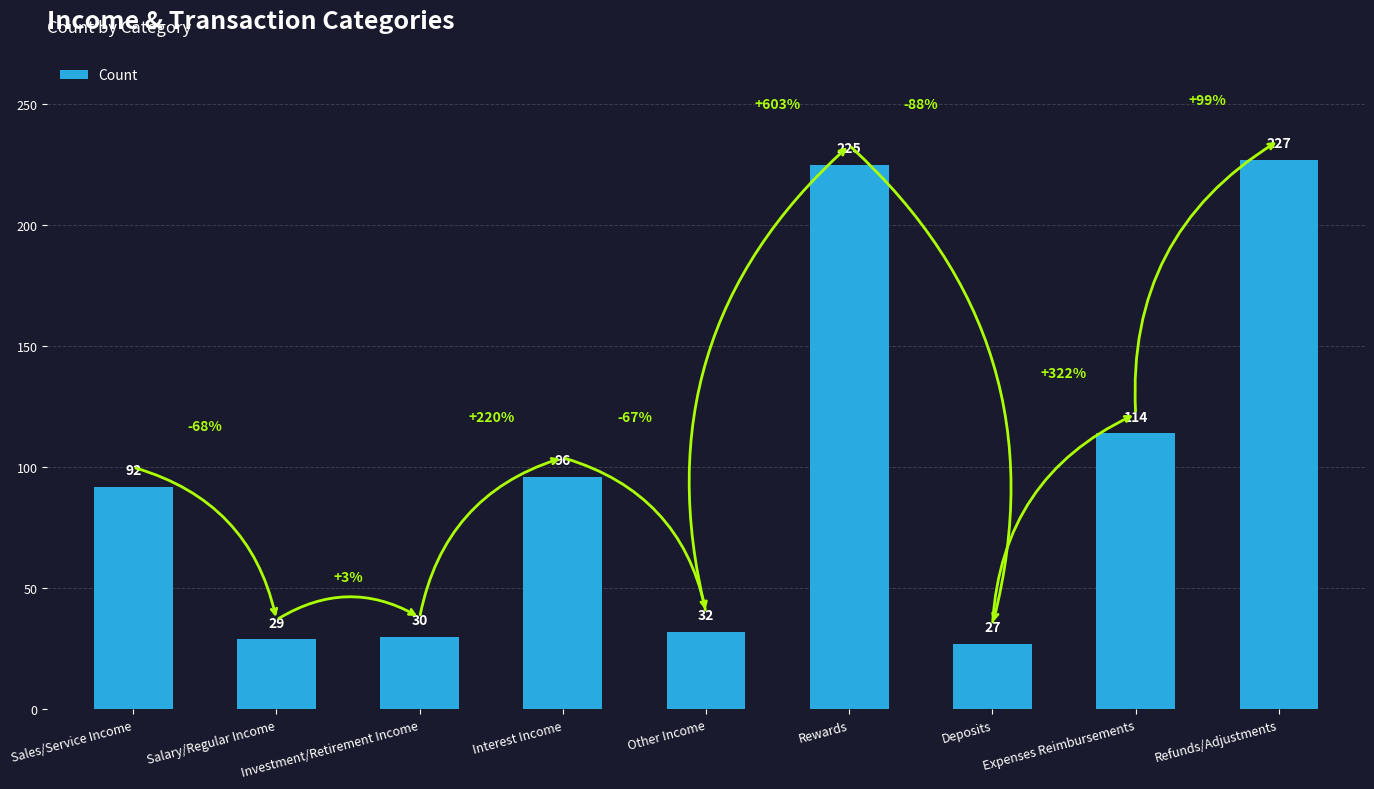

True or false: the data shows 114 at Expenses Reimbursements.

True